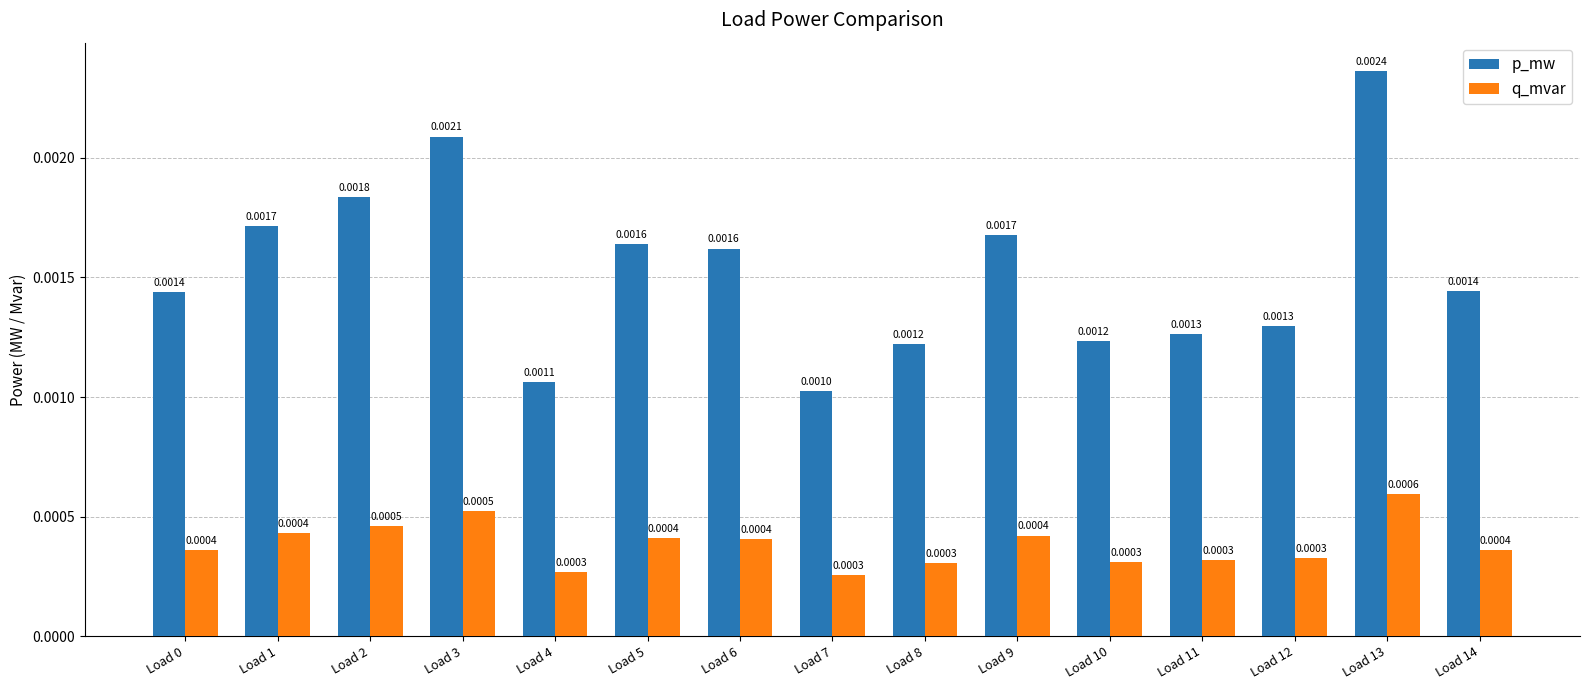

List the series in order of their overall mean, highest first.

p_mw, q_mvar